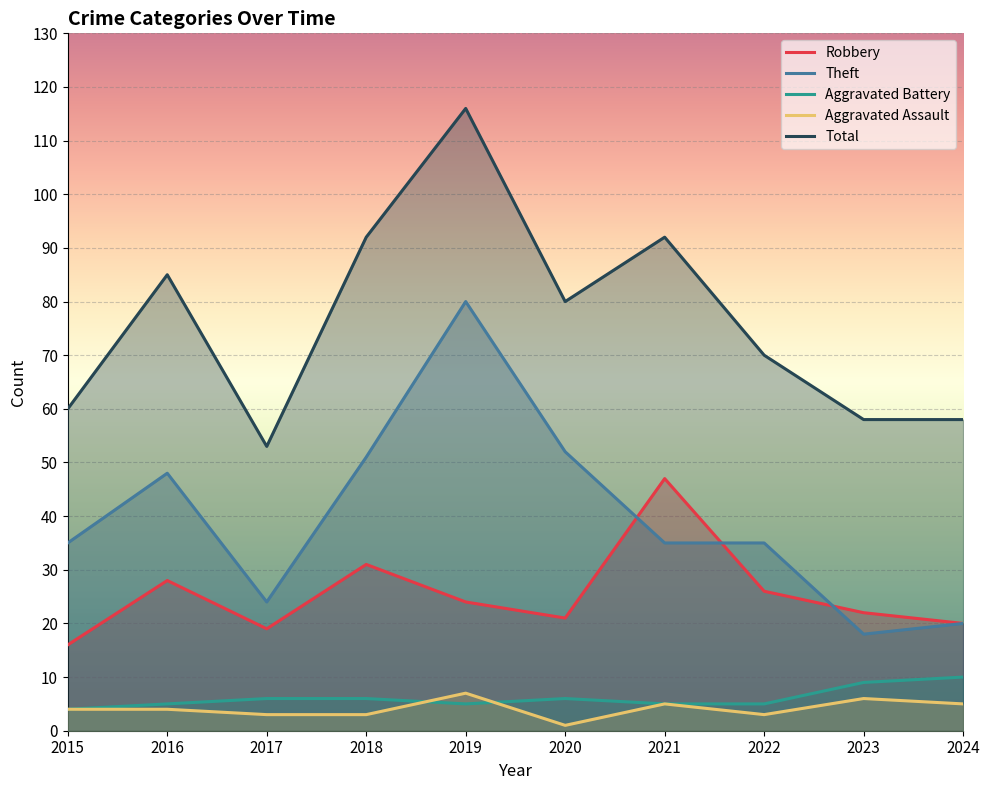

How many values in the Aggravated Battery series exceed 6?

2